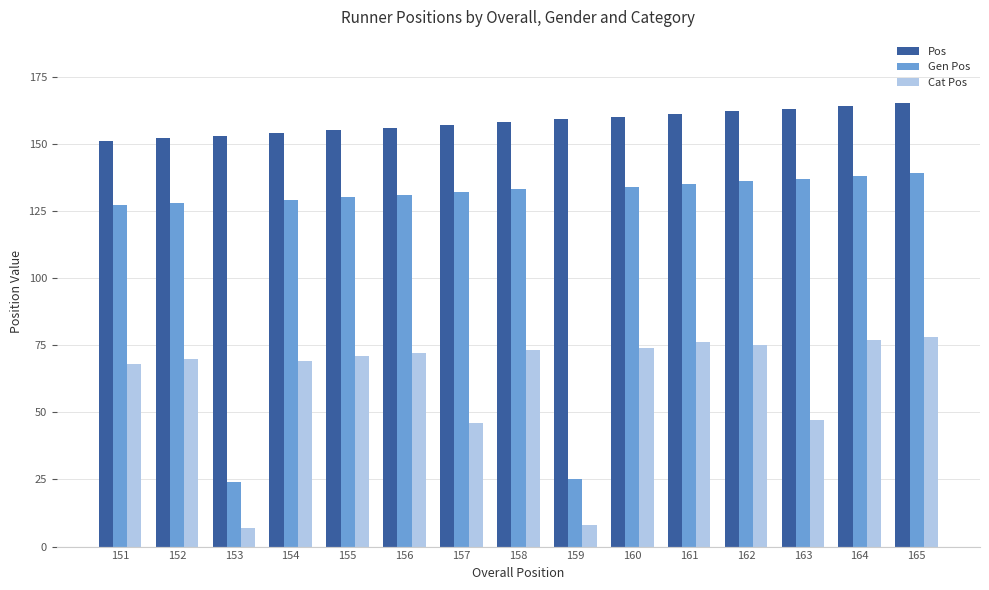

How many values in the Cat Pos series are below 71?

7